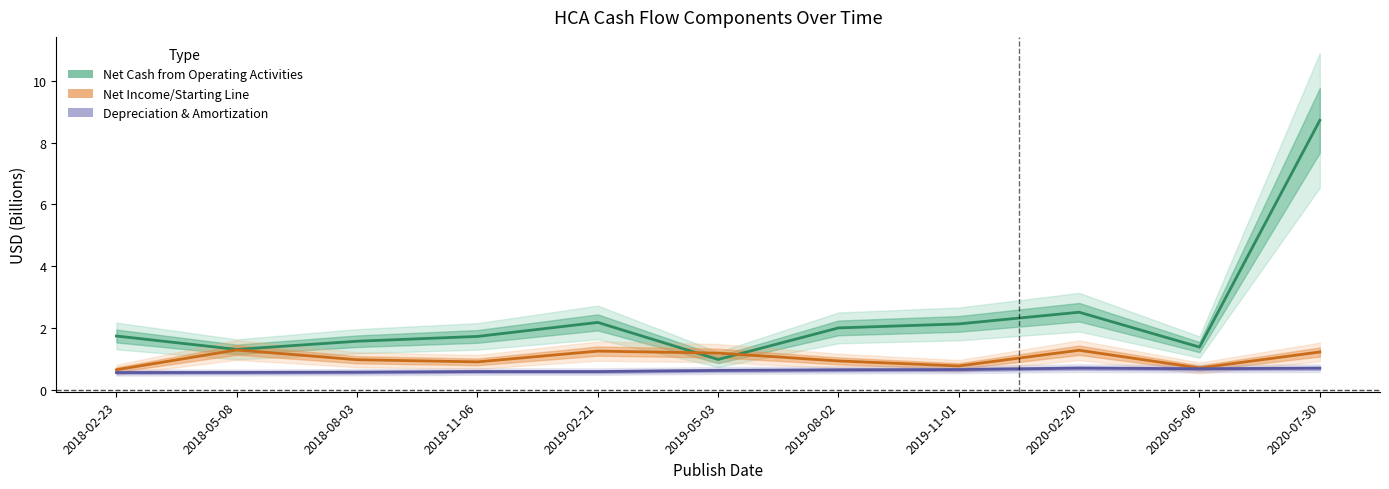

At 2018-11-06, list the series in order from smallest to largest.

Depreciation & Amortization, Net Income/Starting Line, Net Cash from Operating Activities